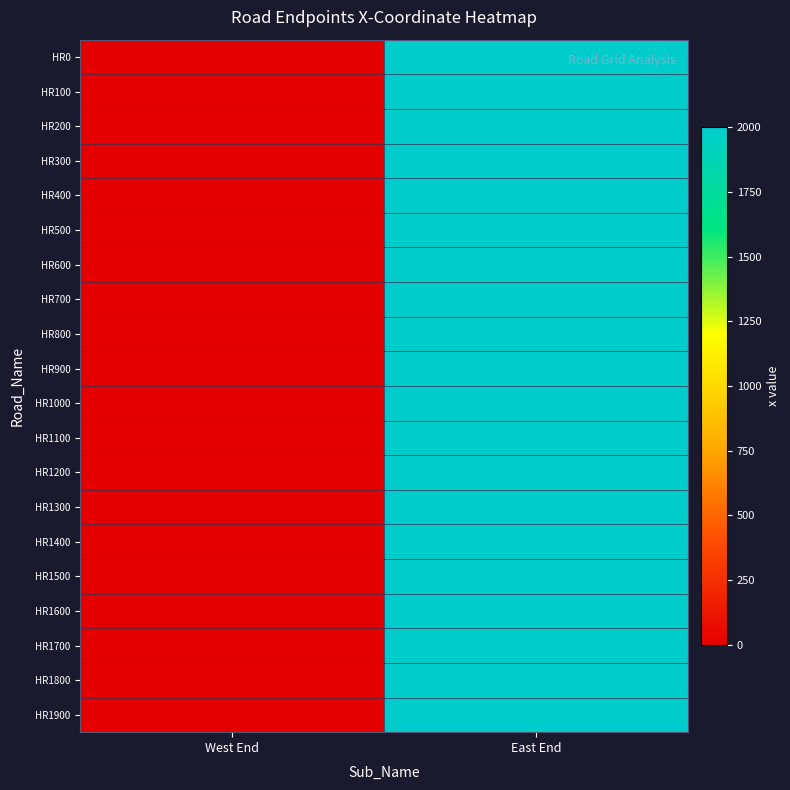

Which has a higher value, West End or East End?

East End